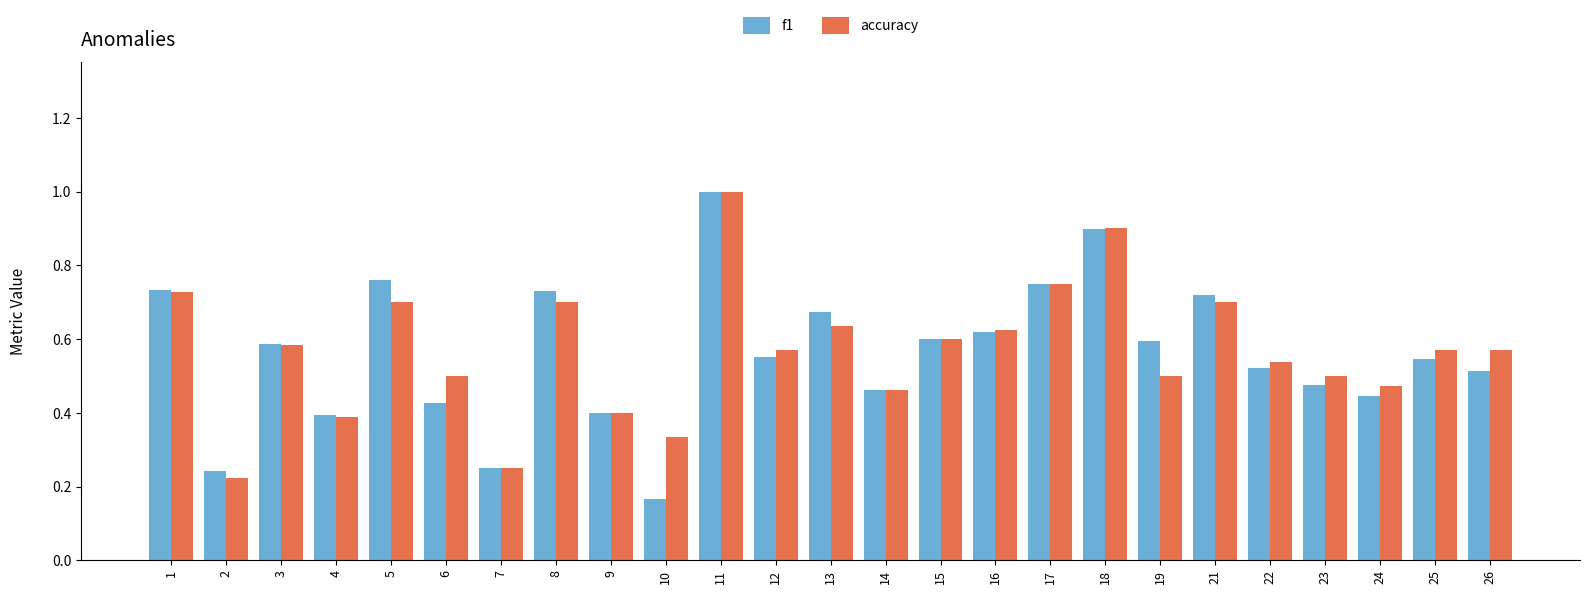

Which category has the lowest value across all series?

10